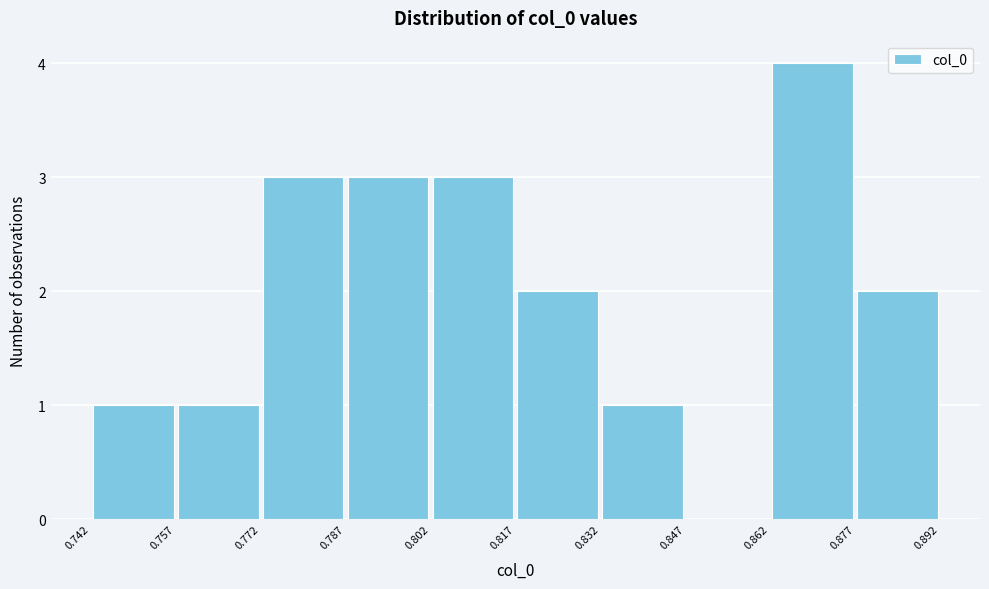

Reading left to right, list every bar in this chart as the range it spans on the x-axis followed by its height. The values are not printed on the chart, so give them approximately, as read against the axis.

0.742 to 0.757: 1
0.757 to 0.772: 1
0.772 to 0.787: 3
0.787 to 0.802: 3
0.802 to 0.817: 3
0.817 to 0.832: 2
0.832 to 0.847: 1
0.847 to 0.862: 0
0.862 to 0.877: 4
0.877 to 0.892: 2